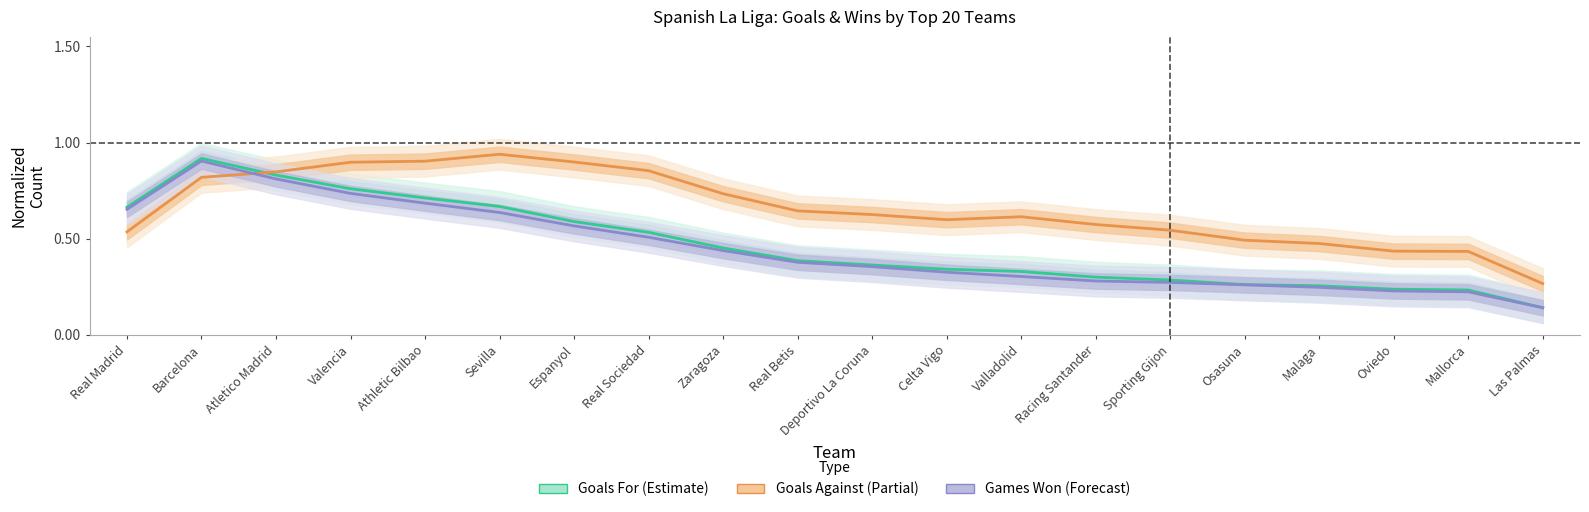

What is the value of the Goals Against (Estimate based on partial data) point at the 5th from the left?

0.9